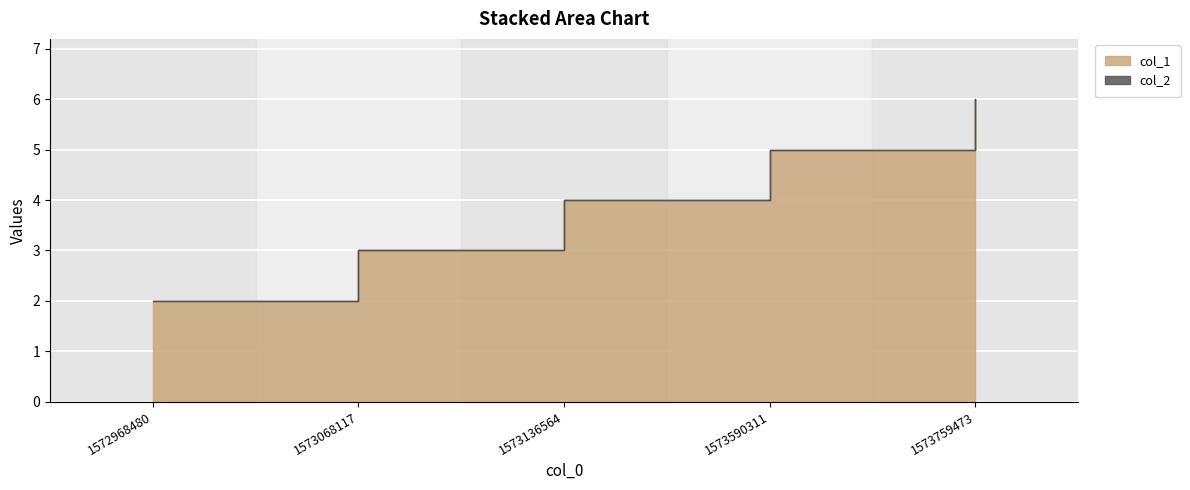

Is it true that the value at 1572968480 is 2?

True